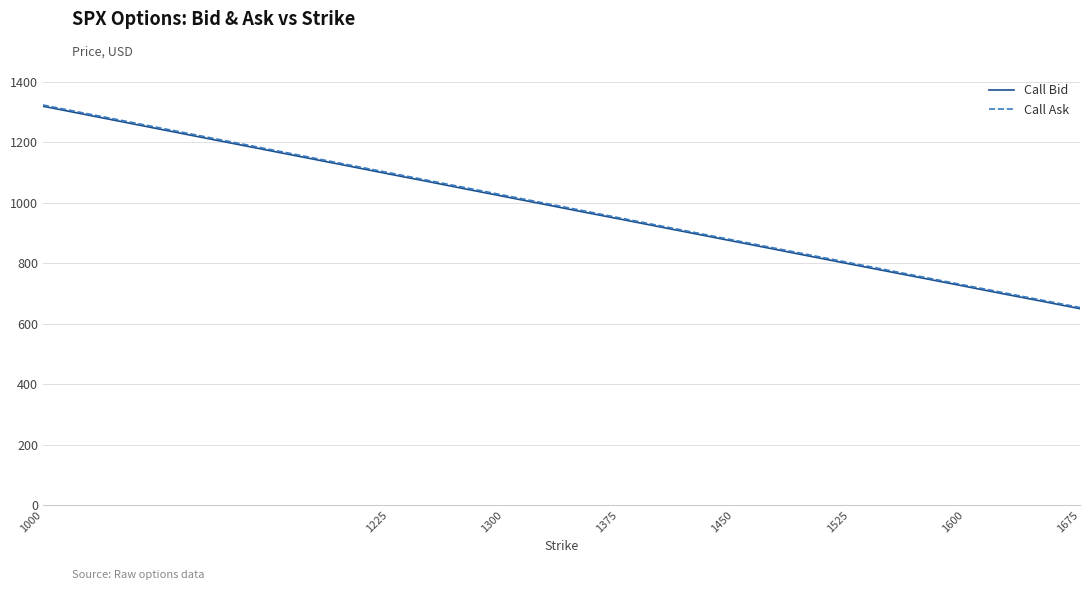

True or false: Call Bid has more than 1 points higher than both neighbors.

False